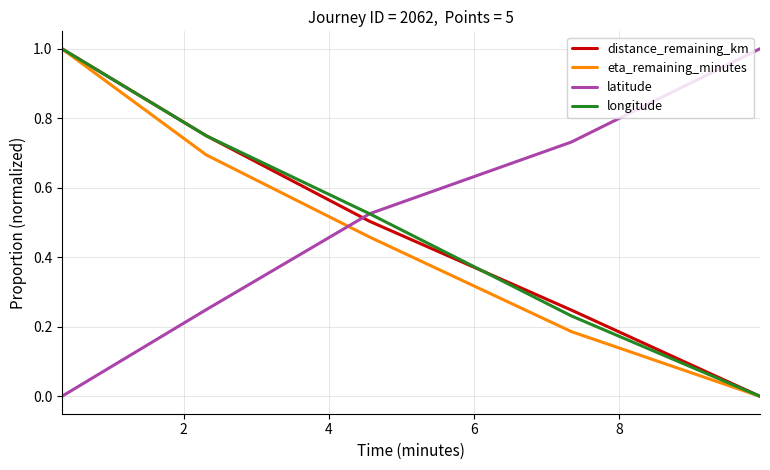

What is the highest value of the latitude series?

1.0